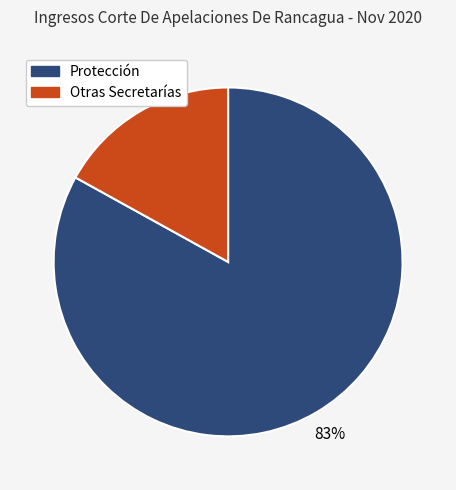

To the nearest percent, what is the average slice percentage?

50%